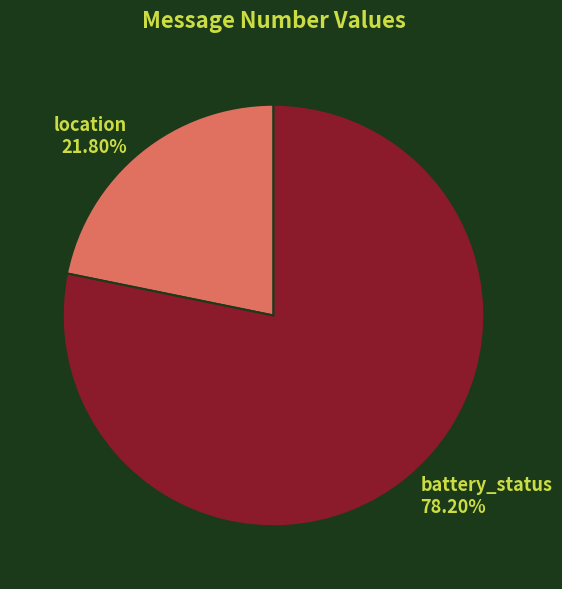

To the nearest percent, what is the difference between the largest and smallest slice percentages?

56%